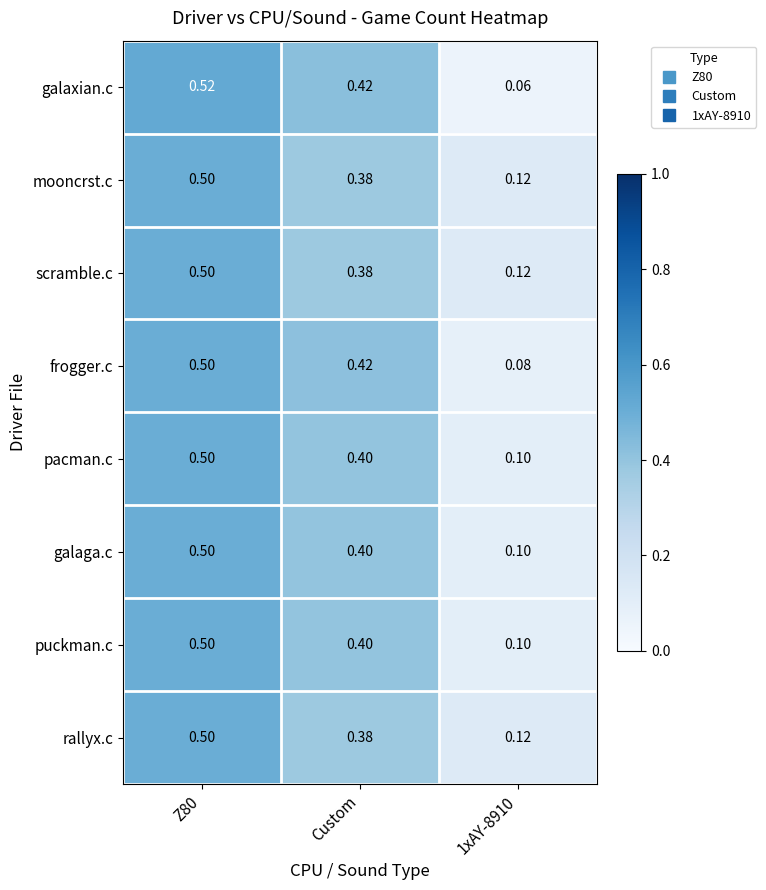

At how many categories does at least one series exceed 0?

3